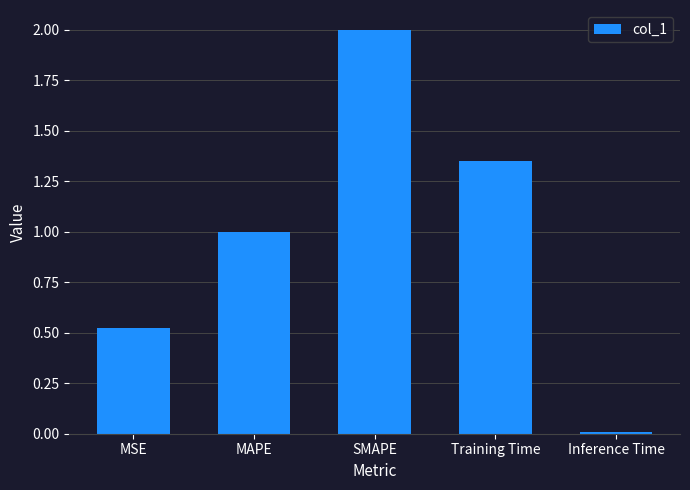

True or false: the data shows 0.5 at MAPE.

False